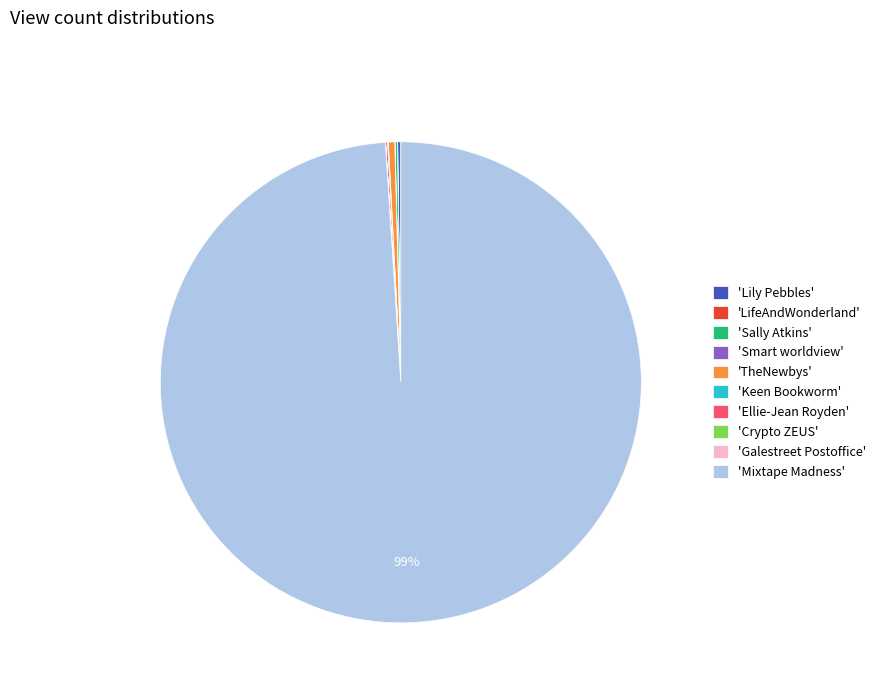

Does 'Mixtape Madness' represent more than half of the total?

Yes